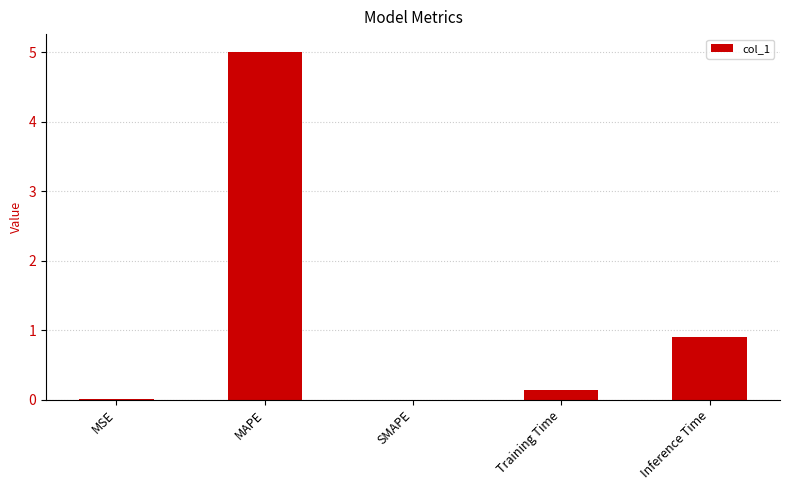

What is the difference between the values at Inference Time and MAPE?

4.1